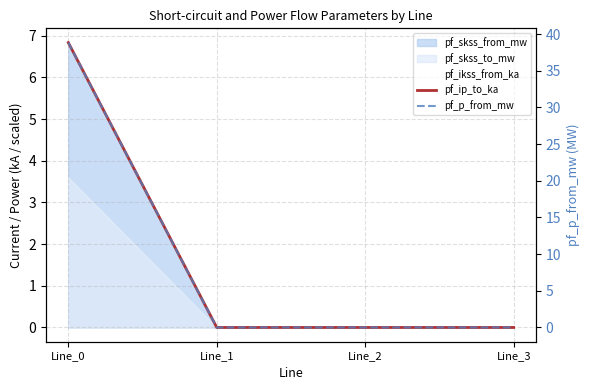

At which category is the sum across all series the highest?

Line_0